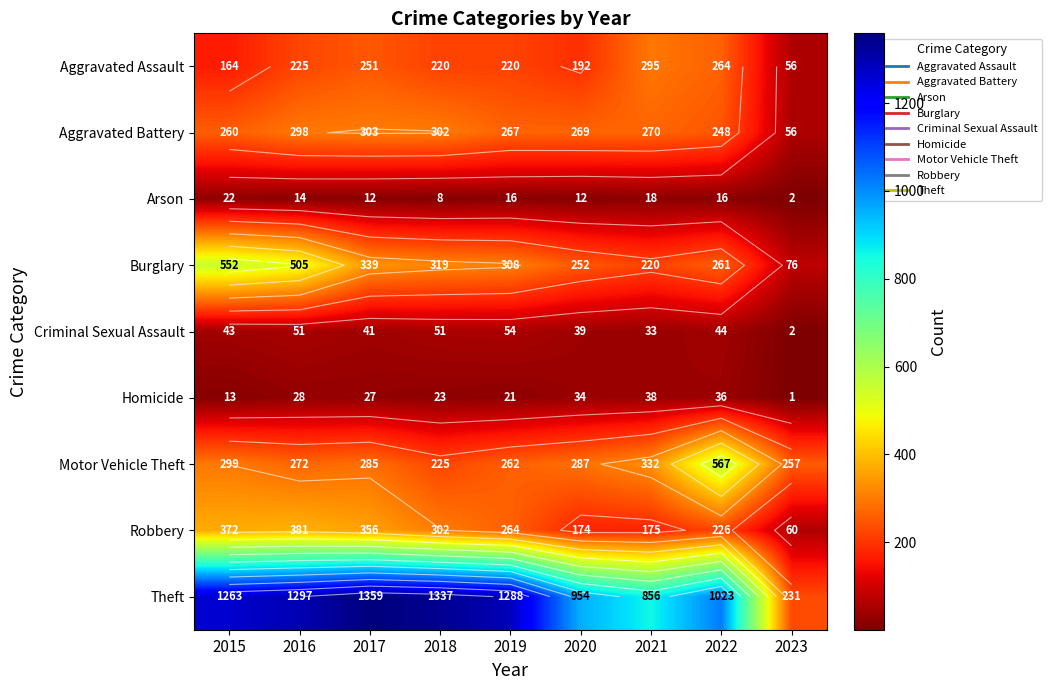

Which has a higher value, 2015 or 2023?

2015